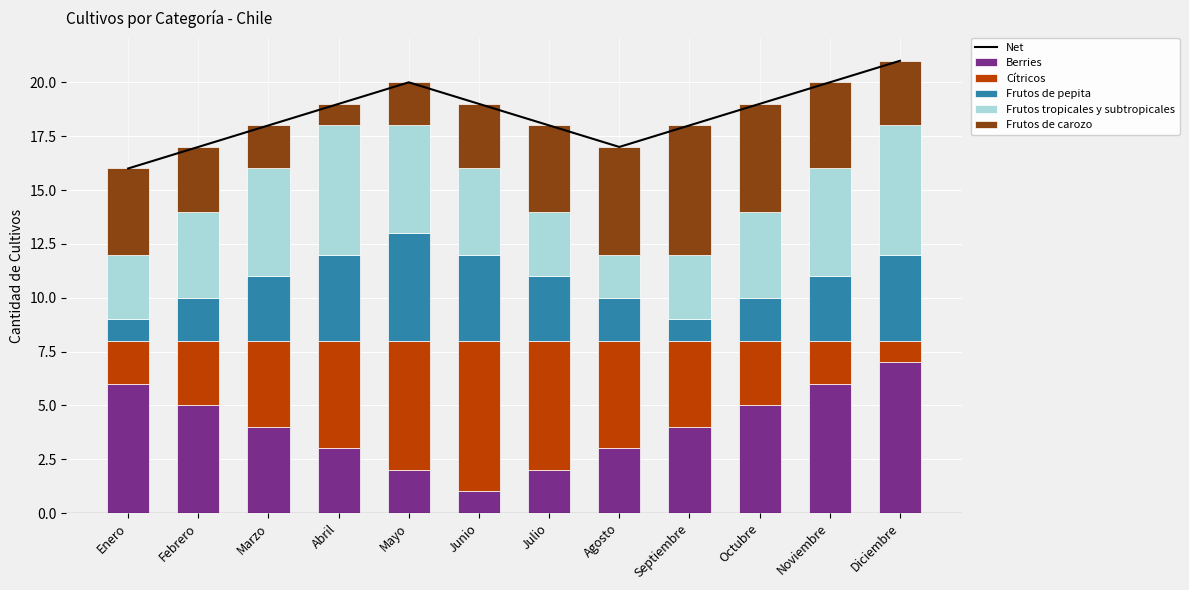

What is the maximum value for Frutos tropicales y subtropicales?

6